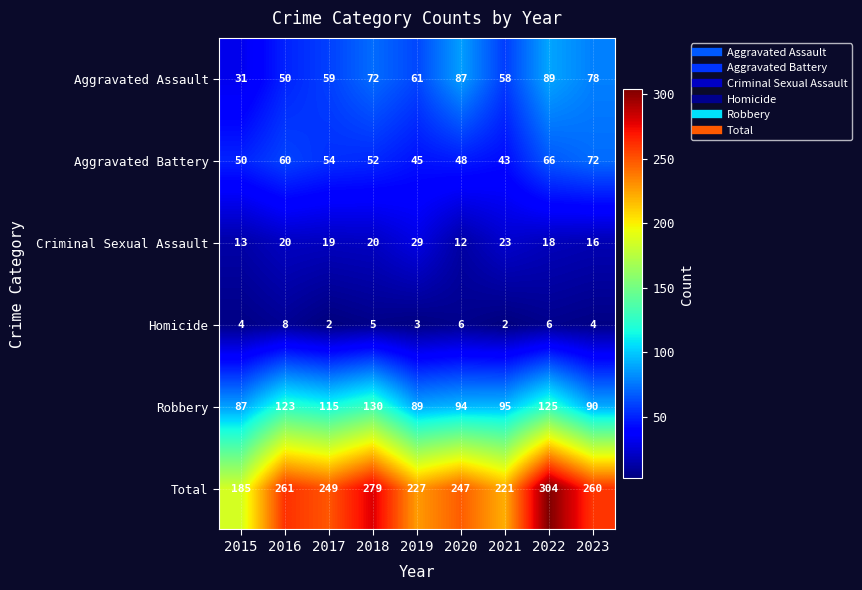

How many distinct data groups are displayed?

6